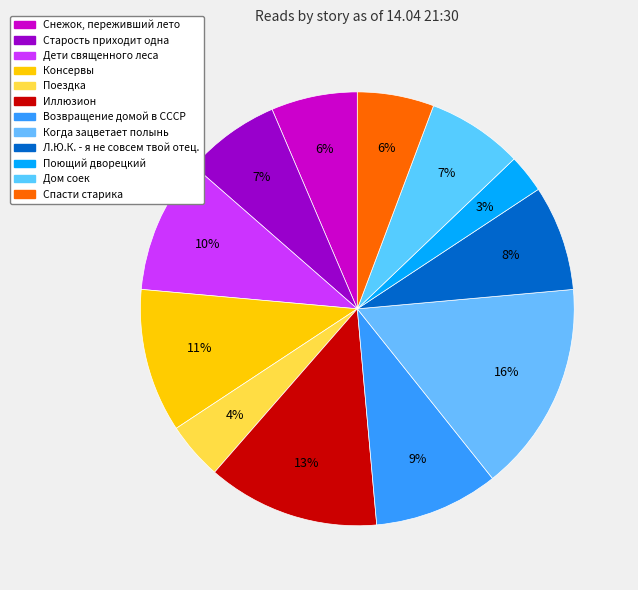

Between Дом соек and Спасти старика, which is larger?

Дом соек